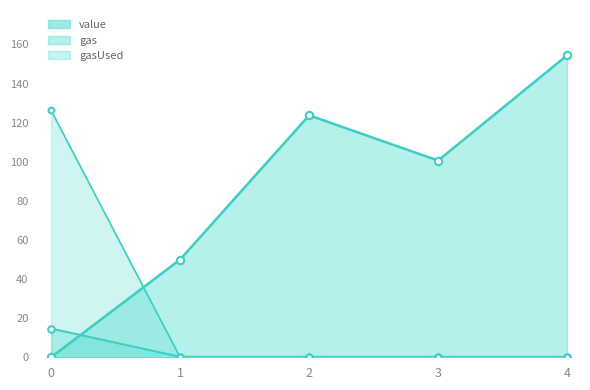

Is the value of gasUsed at 0 greater than the value of gas at 2?

Yes